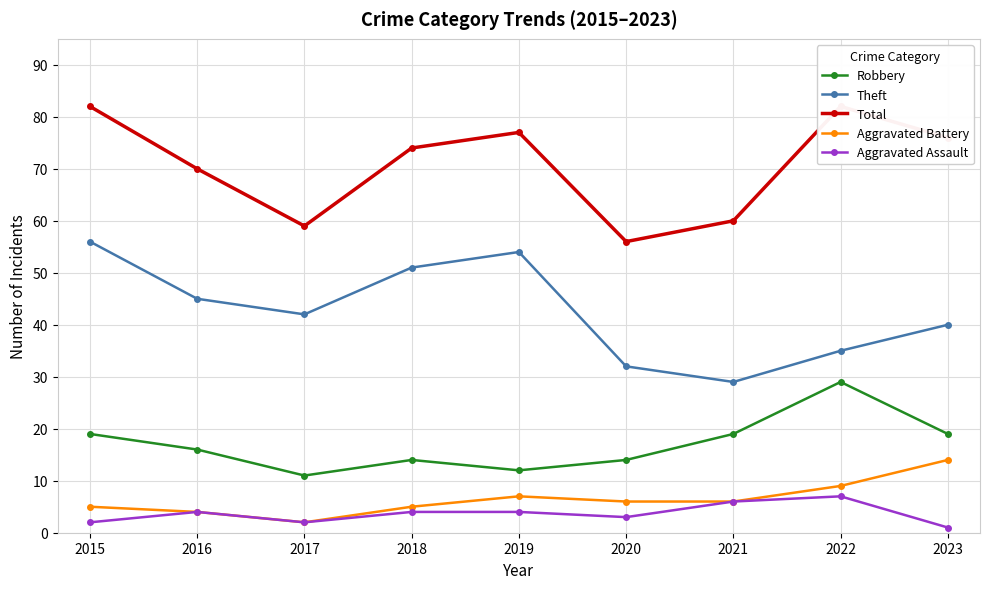

What is the minimum value for Aggravated Assault?

1